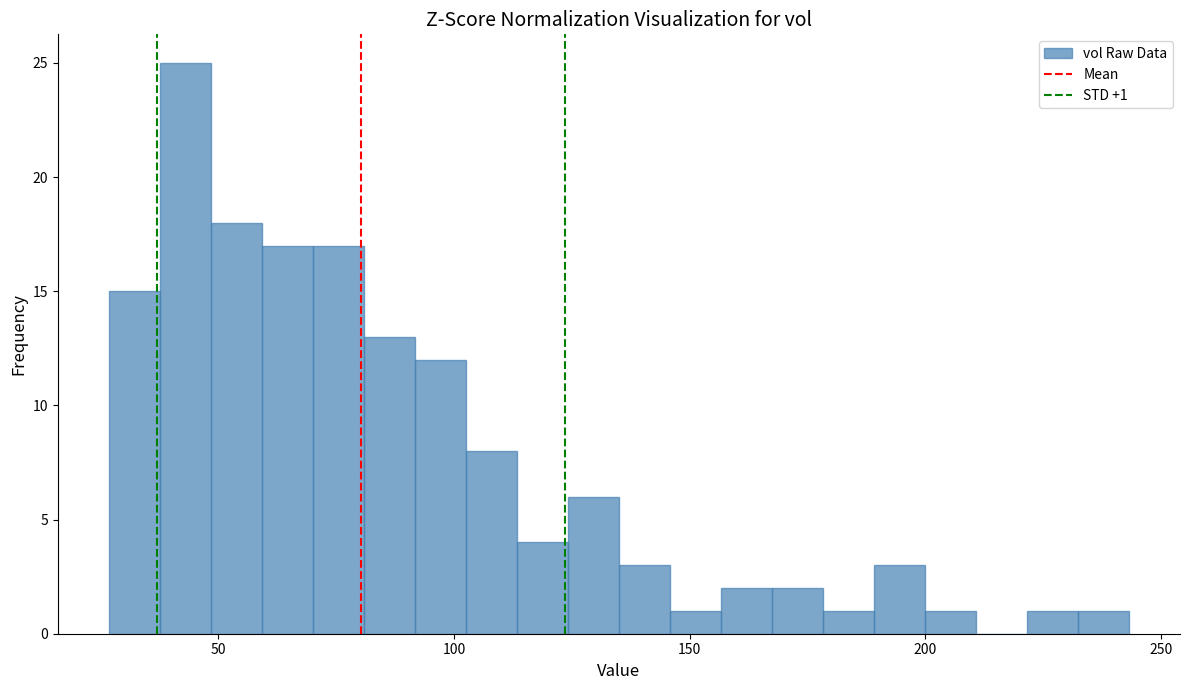

Around what value on the x-axis is the tallest bar? Give the approximate position of its centre, as read against the axis.

45